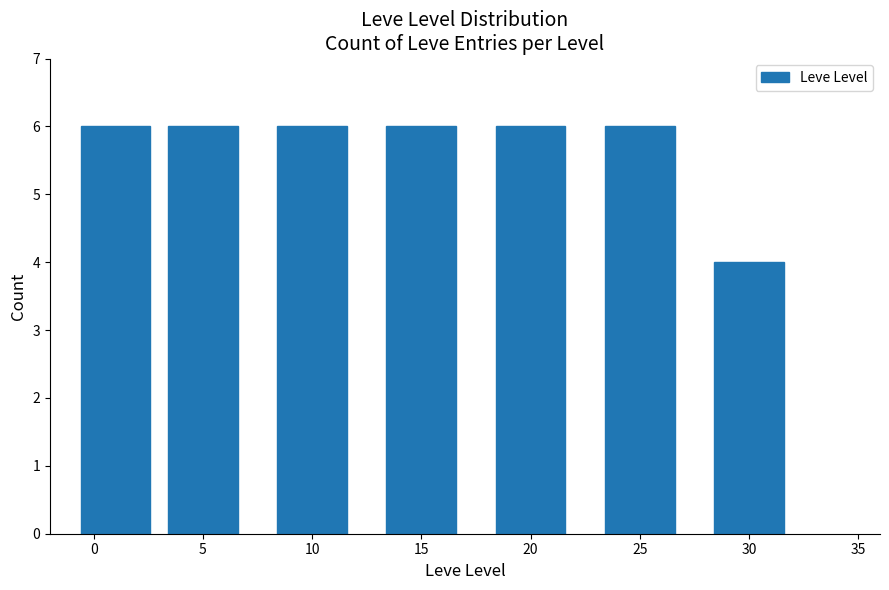

Reading right to left, list all the values displayed in this chart.

4	6	6	6	6	6	6